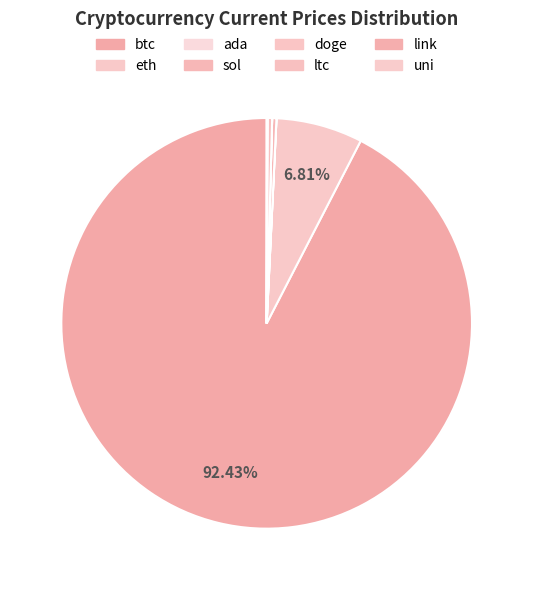

To the nearest percent, what is the average slice percentage?

12%